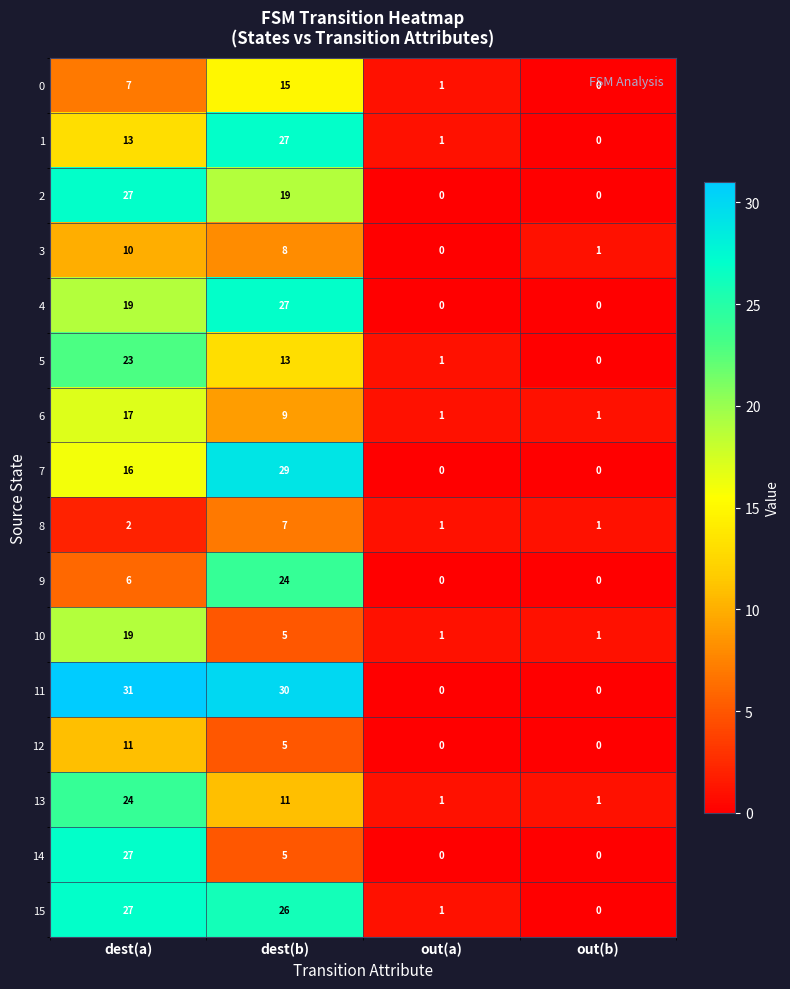

Which series has the largest range (max minus min)?

11